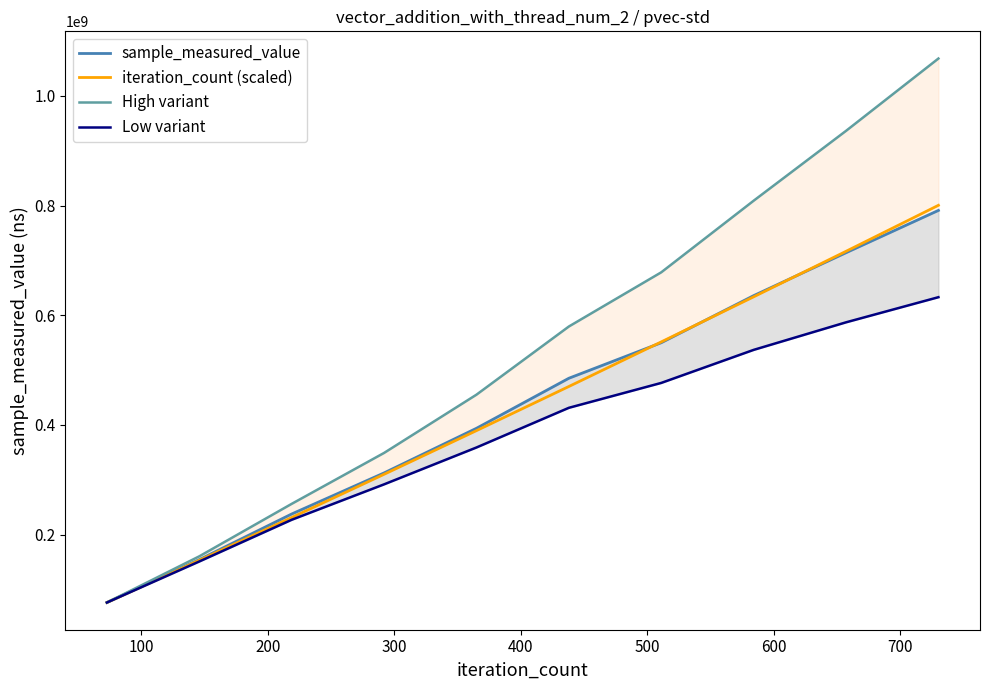

What is the minimum value for iteration_count (scaled)?

76244669.0